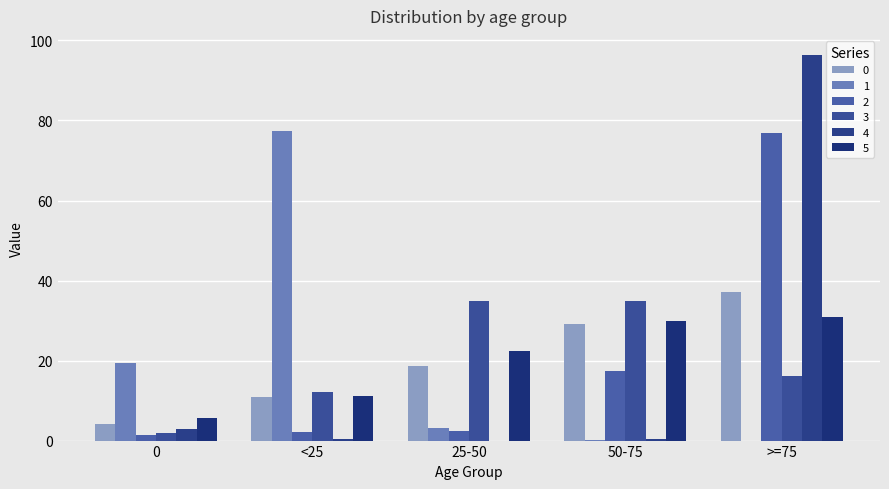

Which series changed the most between <25 and >=75?

4